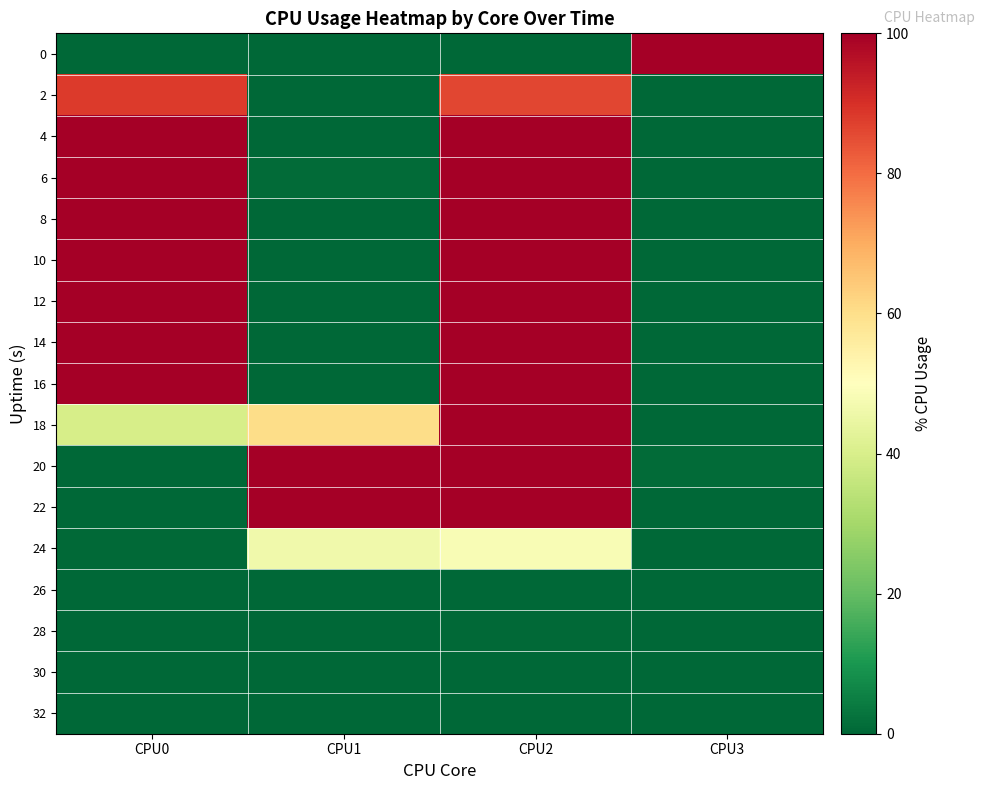

Reading right to left, what are all the values shown in this chart?

0: CPU3=100.0	CPU2=0.0	CPU1=0.0	CPU0=0.0
2: CPU3=0.0	CPU2=86.1	CPU1=0.0	CPU0=88.1
4: CPU3=0.0	CPU2=100.0	CPU1=0.0	CPU0=100.0
6: CPU3=0.0	CPU2=100.0	CPU1=1.0	CPU0=100.0
8: CPU3=0.0	CPU2=100.0	CPU1=0.0	CPU0=100.0
10: CPU3=0.0	CPU2=100.0	CPU1=0.0	CPU0=100.0
12: CPU3=0.0	CPU2=100.0	CPU1=0.0	CPU0=100.0
14: CPU3=0.0	CPU2=100.0	CPU1=0.0	CPU0=100.0
16: CPU3=0.0	CPU2=100.0	CPU1=0.0	CPU0=100.0
18: CPU3=0.0	CPU2=100.0	CPU1=60.3	CPU0=39.7
20: CPU3=1.0	CPU2=100.0	CPU1=100.0	CPU0=0.0
22: CPU3=0.0	CPU2=100.0	CPU1=100.0	CPU0=0.0
24: CPU3=0.0	CPU2=48.2	CPU1=46.3	CPU0=0.5
26: CPU3=0.0	CPU2=0.0	CPU1=0.0	CPU0=0.0
28: CPU3=0.0	CPU2=0.5	CPU1=0.0	CPU0=0.0
30: CPU3=0.0	CPU2=0.0	CPU1=0.0	CPU0=0.0
32: CPU3=0.0	CPU2=0.0	CPU1=0.0	CPU0=0.0